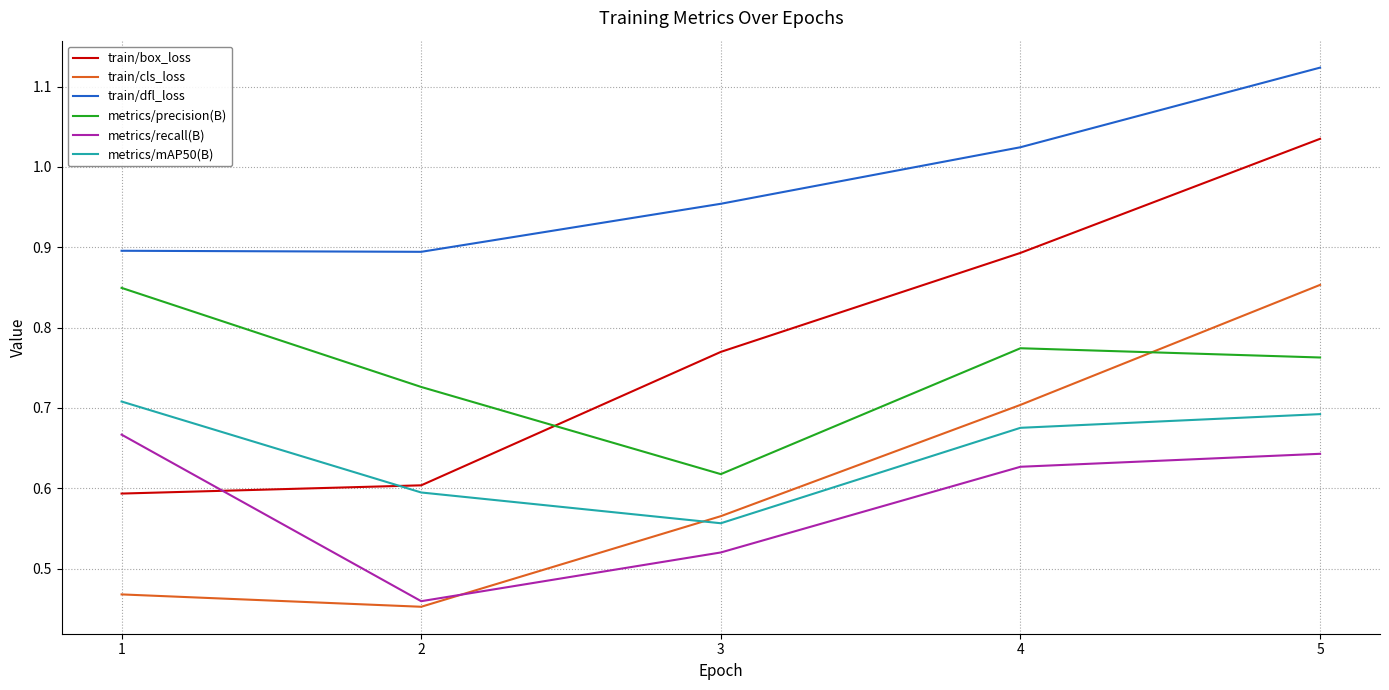

What is the sum of all metrics/mAP50(B) values?

3.2